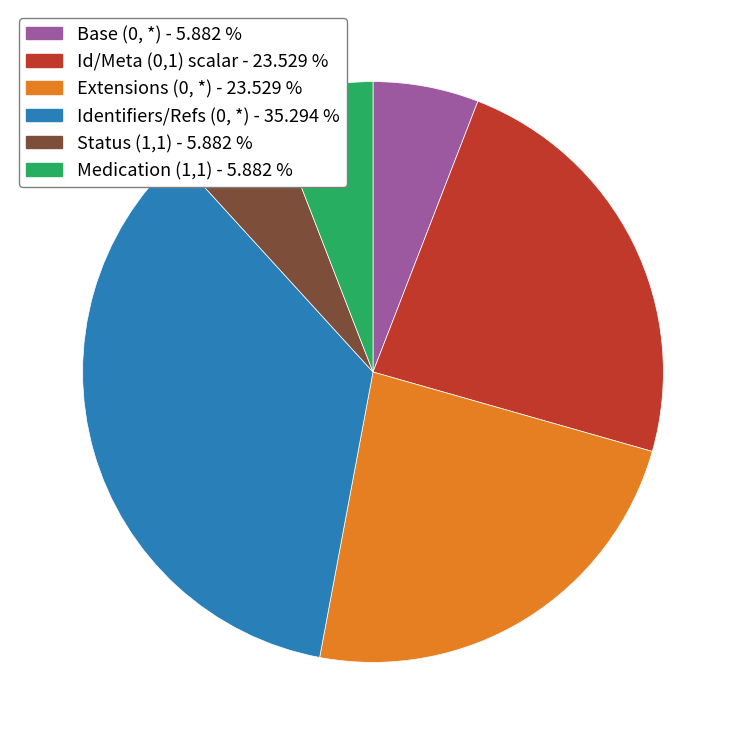

Is there a majority slice in this chart?

No